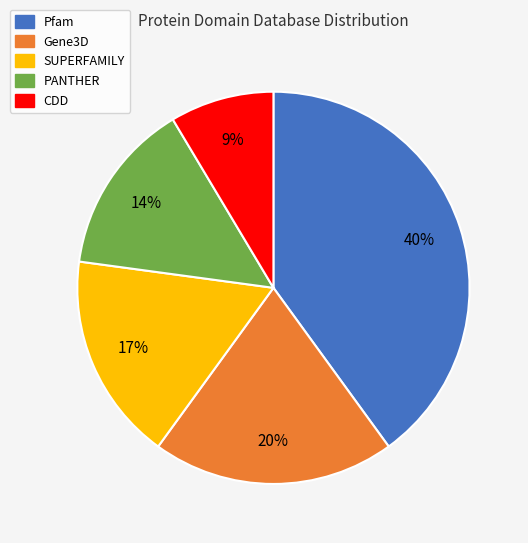

Rank the categories by value from lowest to highest.

CDD, PANTHER, SUPERFAMILY, Gene3D, Pfam